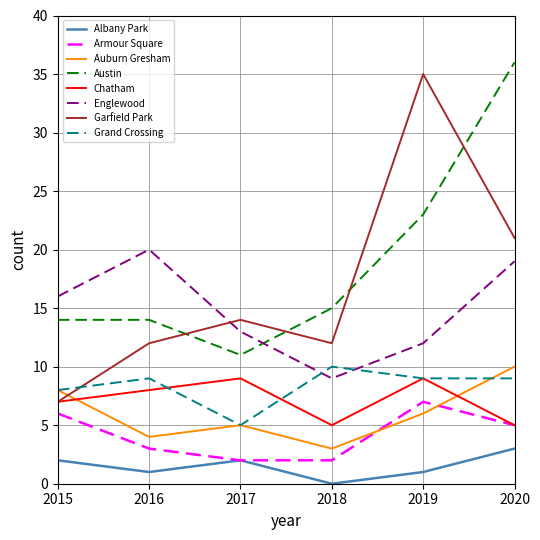

What is the greatest value displayed?

36